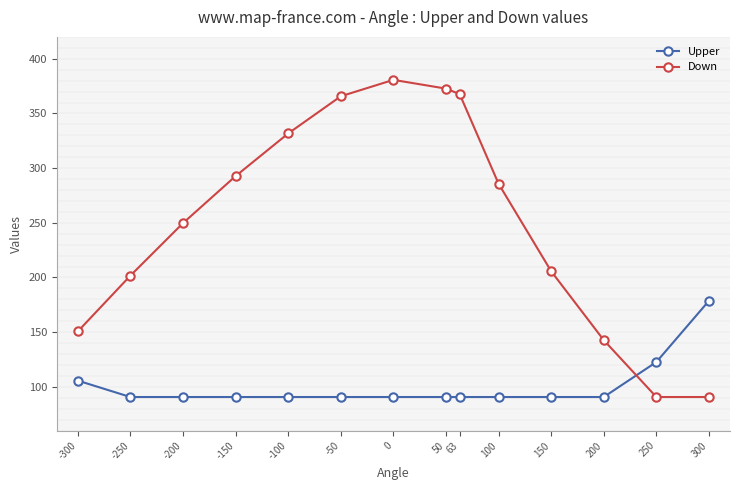

The Upper series shows 41.6 at -150. True or false?

False